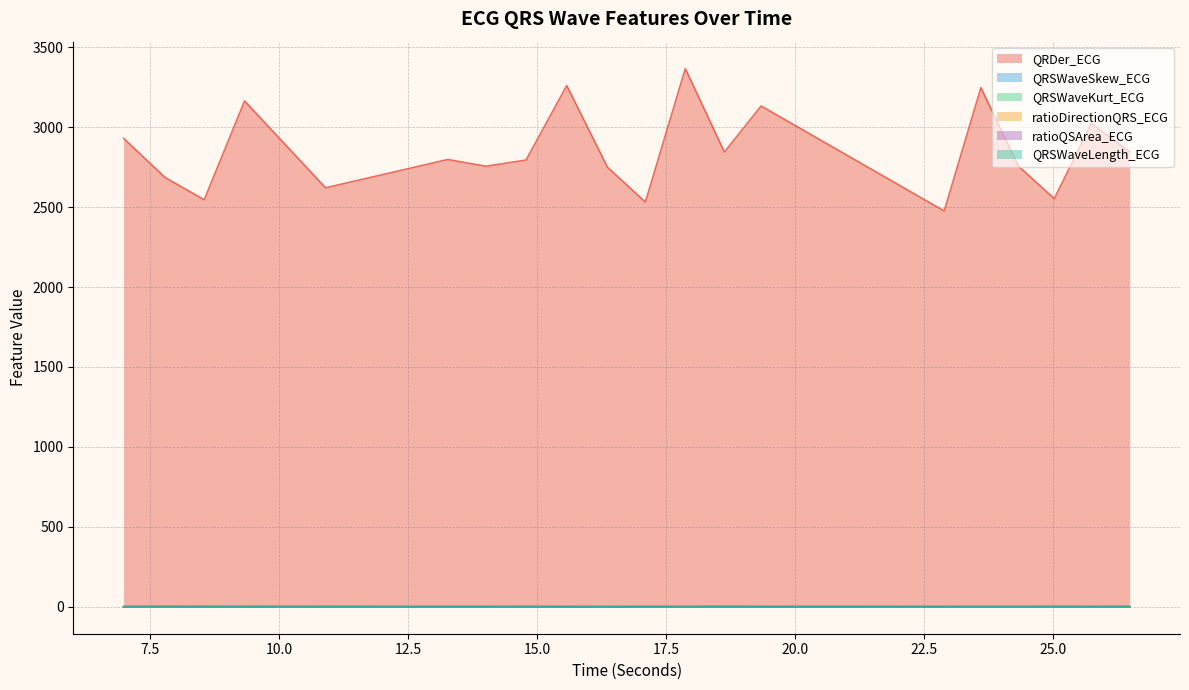

How many data points in QRDer_ECG are less than 2797?

10